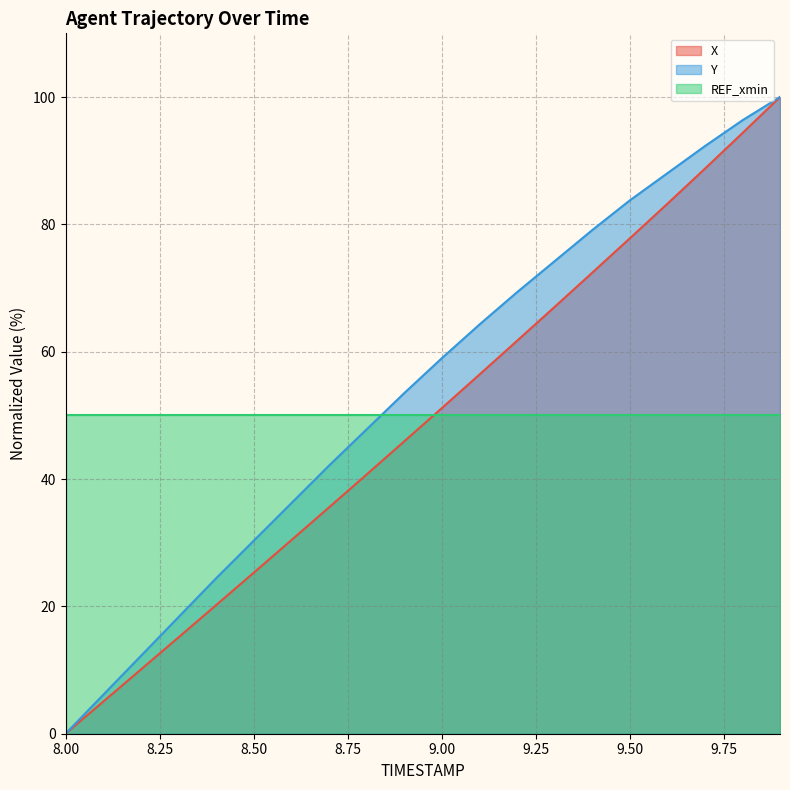

Reading right to left, list all the values displayed in this chart.

X: 100.0	94.3	88.7	83.2	77.8	72.4	67.0	61.7	56.4	51.1	45.9	40.7	35.5	30.4	25.3	20.2	15.1	10.1	5.0	0.0
Y: 100.0	96.3	92.3	88.0	83.7	79.1	74.2	69.3	64.2	58.9	53.5	47.8	42.1	36.2	30.3	24.4	18.3	12.2	6.1	0.0